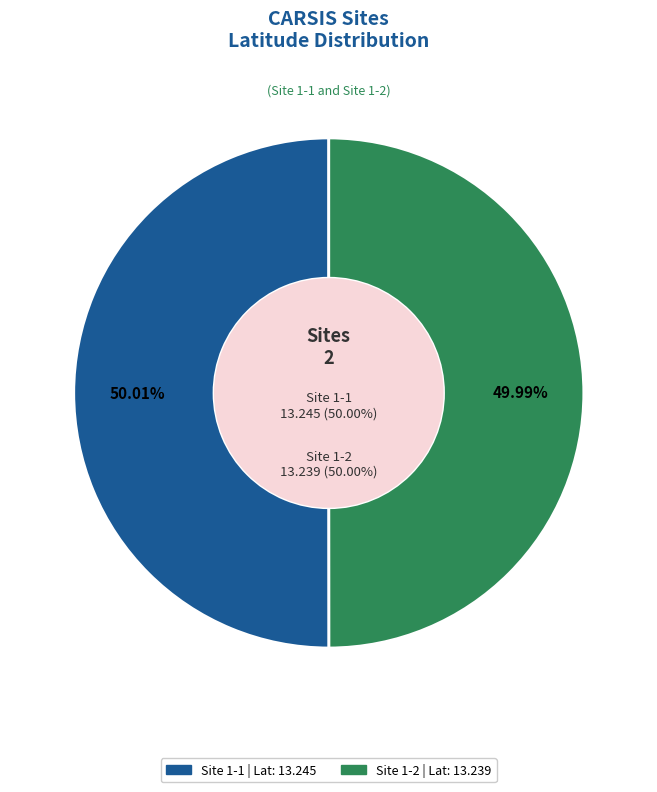

To the nearest percent, what is the combined percentage of 1-2 and 1-1?

100%